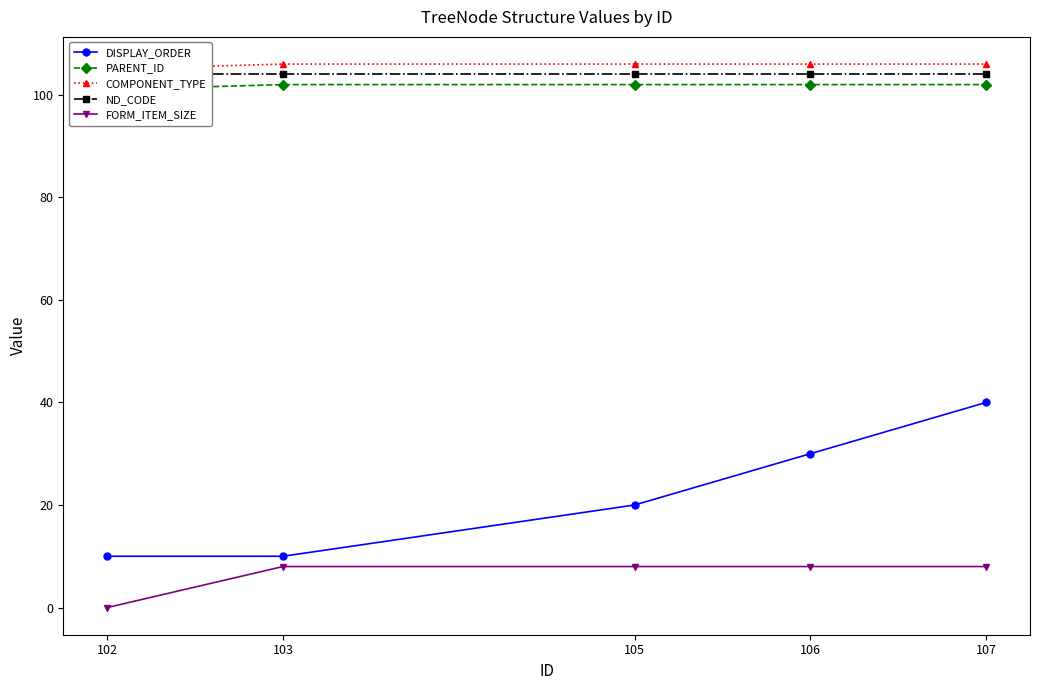

Between 107 and 106, which is larger?

107